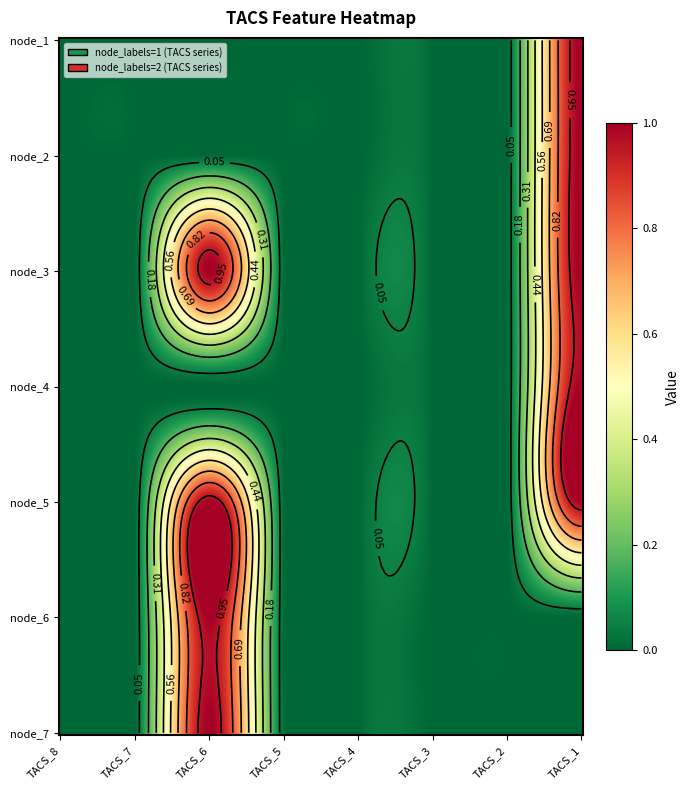

Between 0 and 5, which series saw the biggest shift?

2